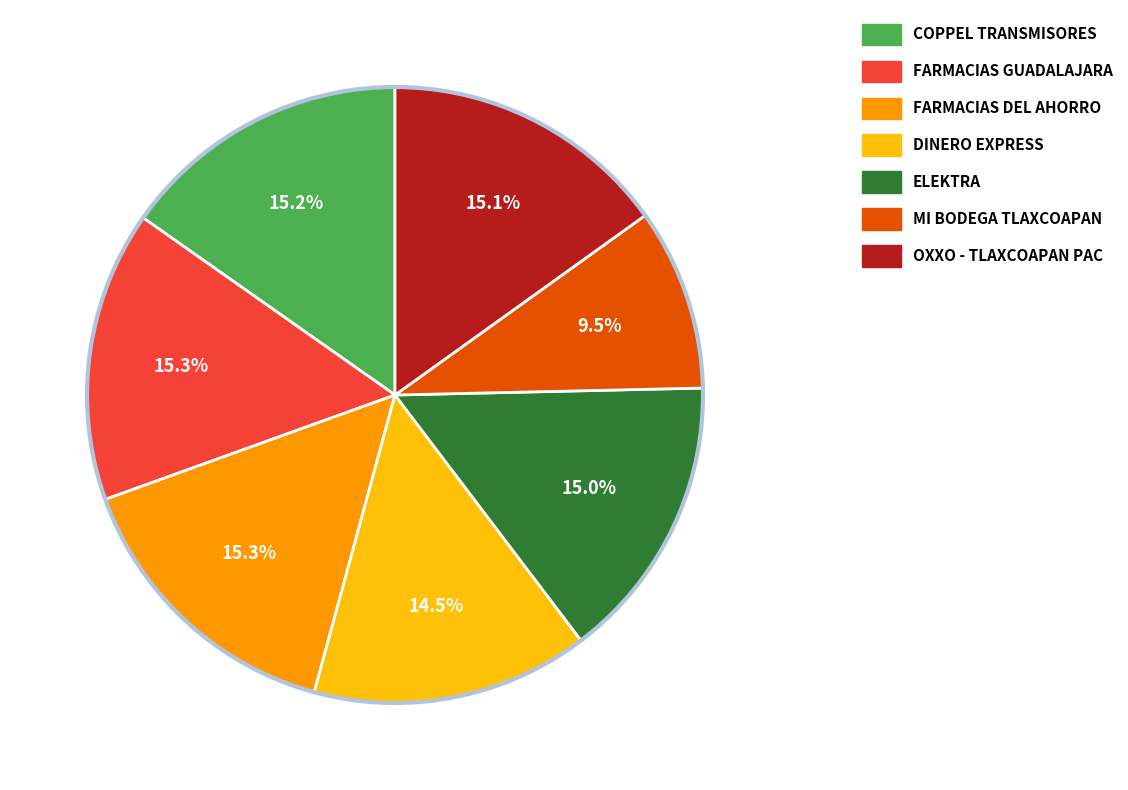

How many segments does this pie chart have?

7